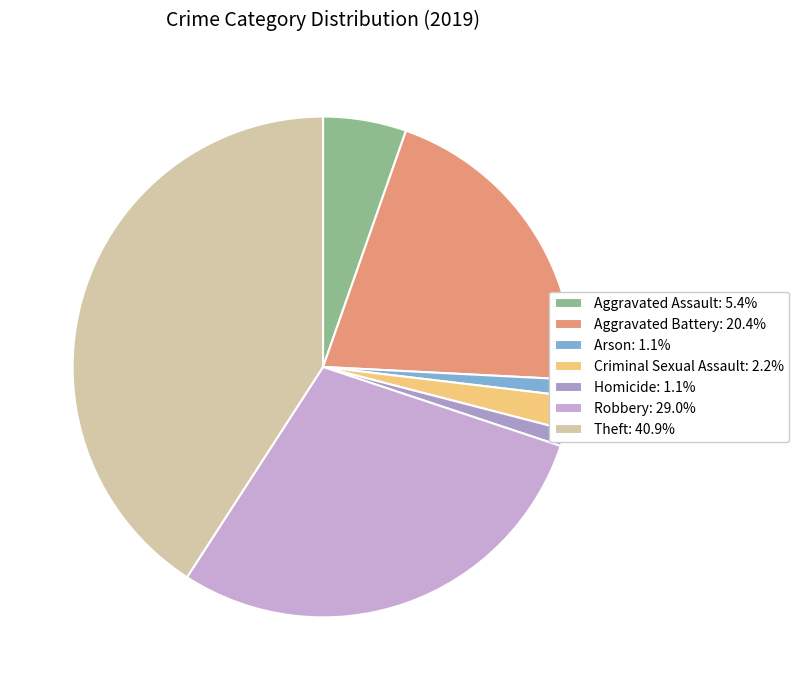

To the nearest percent, what is the combined percentage of Theft and Robbery?

70%